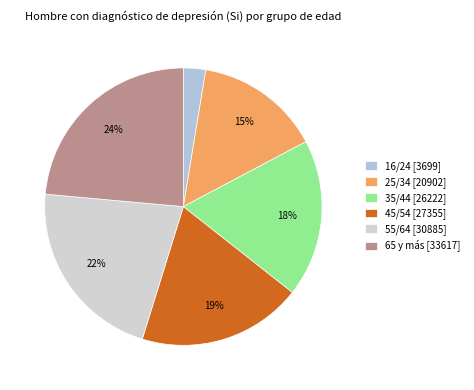

Which slice is the smallest?

16/24